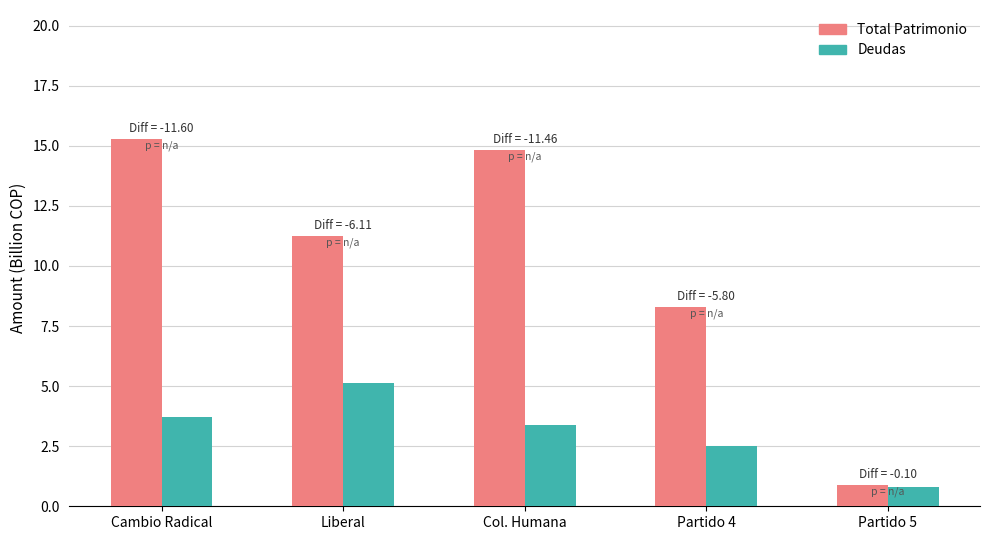

Reading left to right, list all the values displayed in this chart.

Total Patrimonio: Cambio Radical=15.3	Liberal=11.3	Col. Humana=14.8	Partido 4=8.3	Partido 5=0.9
Deudas: Cambio Radical=3.7	Liberal=5.1	Col. Humana=3.4	Partido 4=2.5	Partido 5=0.8